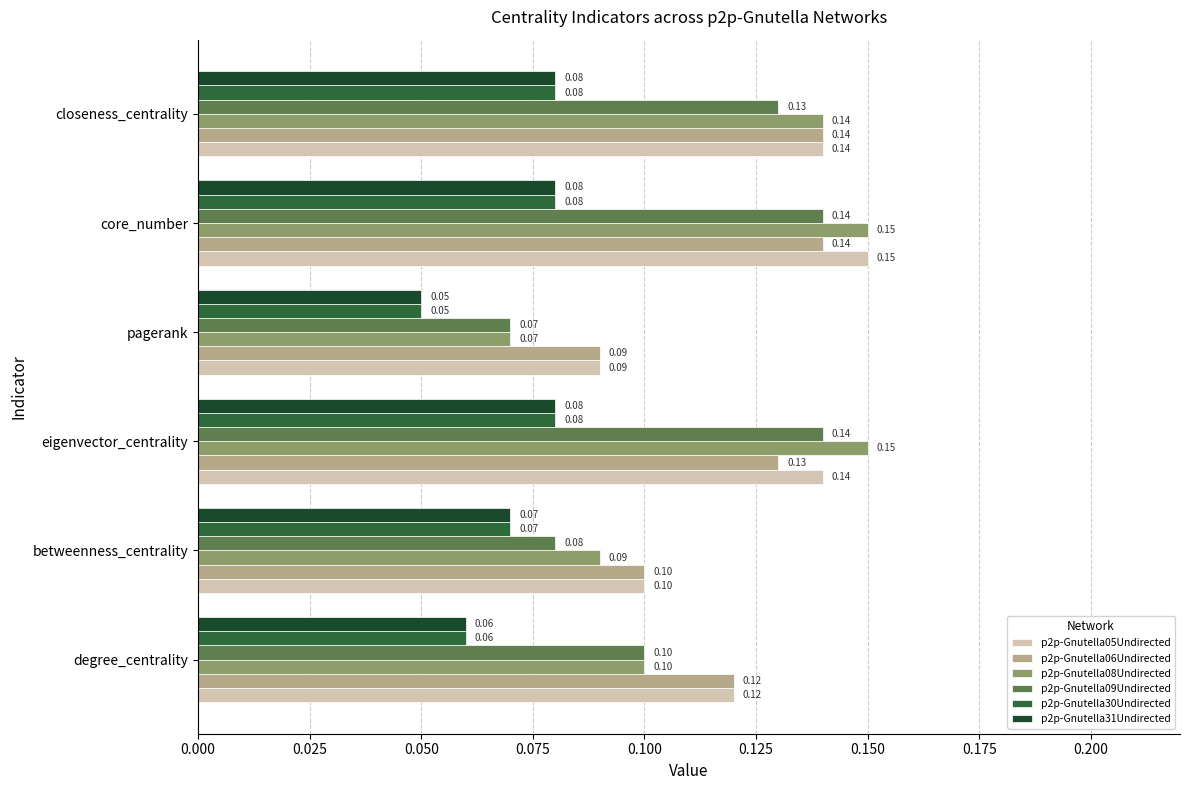

Which series has the widest spread of values?

p2p-Gnutella08Undirected